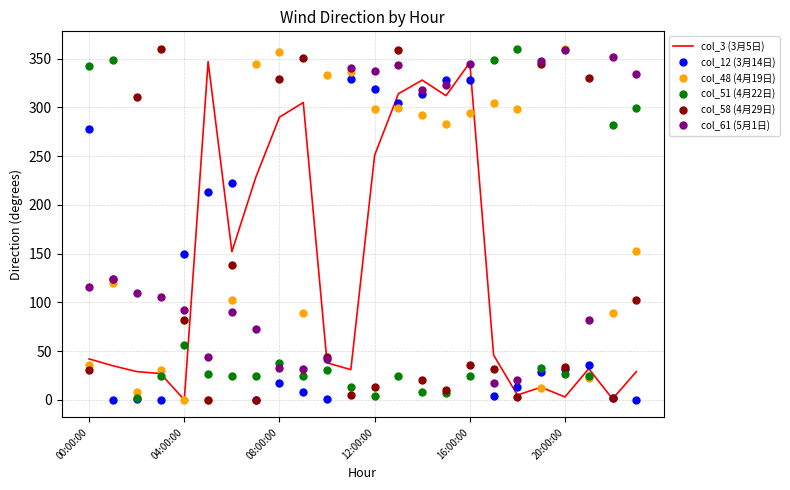

After their last crossing, which series has the higher values: col_51 (4月22日) or col_61 (5月1日)?

col_61 (5月1日)